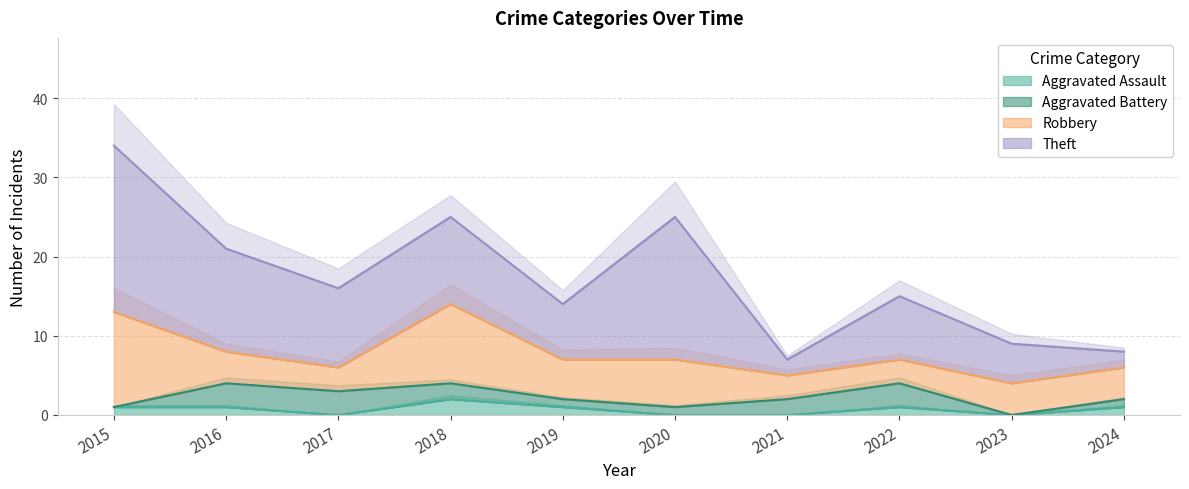

What is the difference between the Theft values at 2020 and 2024?

16